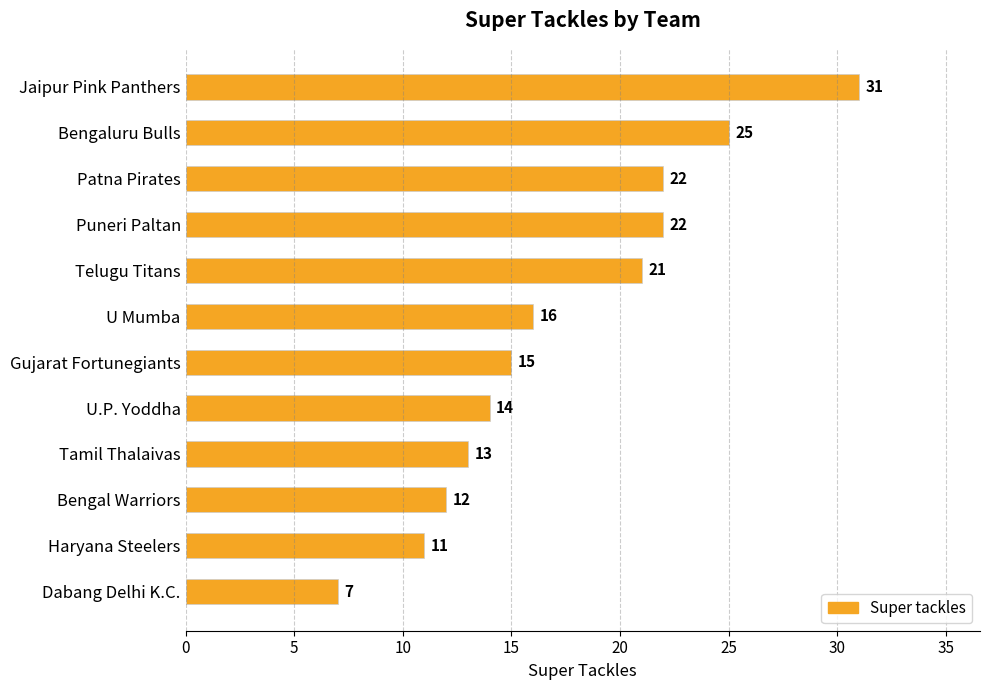

What is the difference between the maximum and minimum values?

24